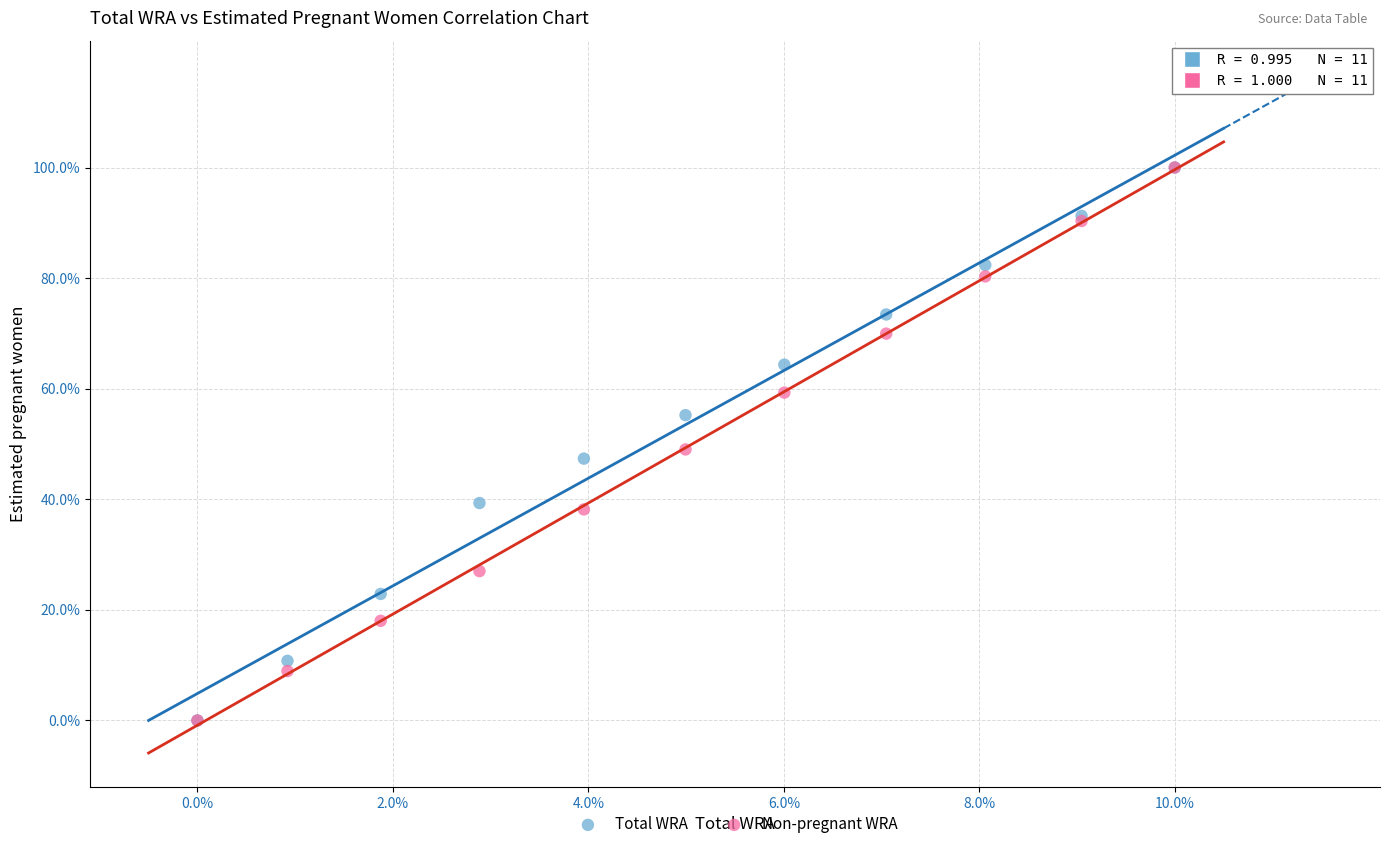

What are all the series names shown in the legend?

Total WRA, Non-pregnant WRA